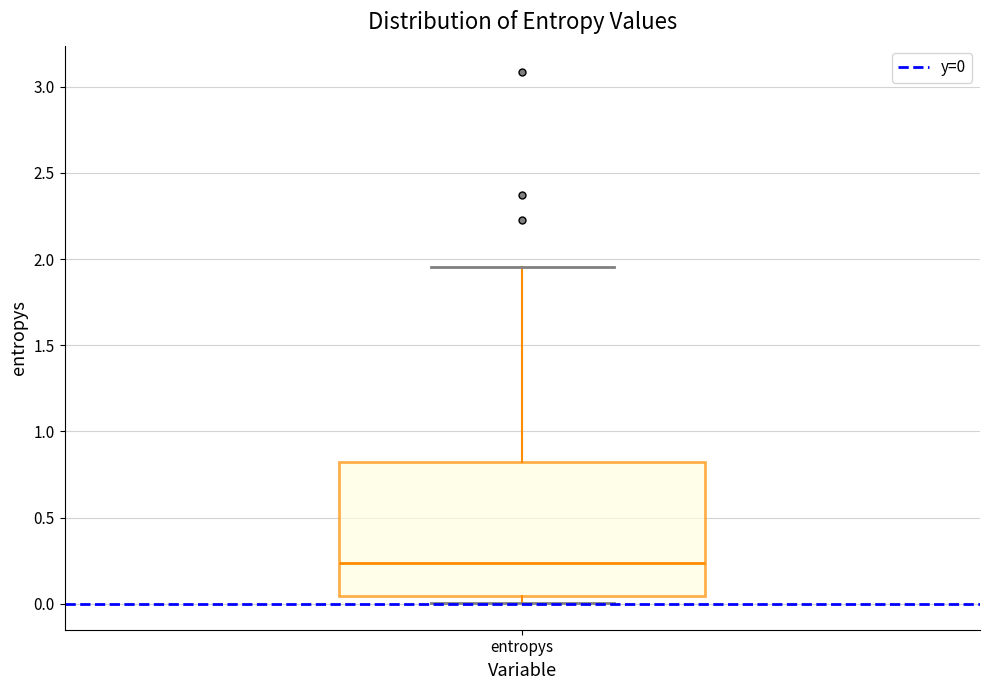

Where does the upper whisker of the box for entropys end on the y-axis? The values are not printed on the chart, so give them approximately, as read against the axis.

1.95